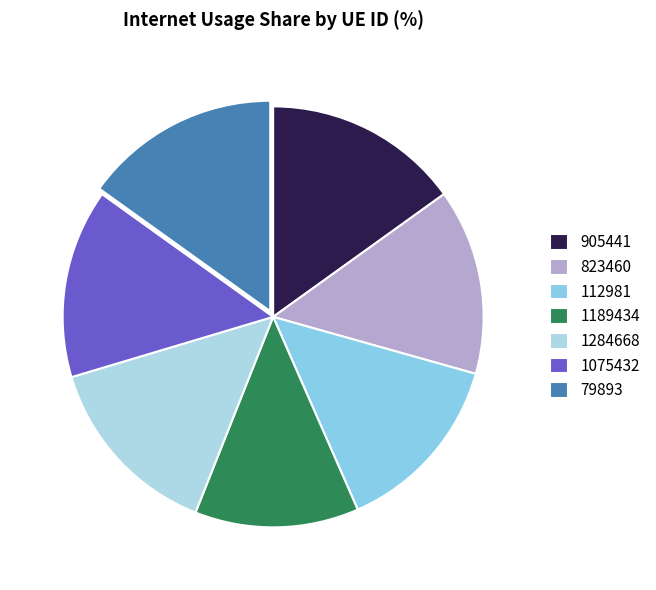

Is there a majority slice in this chart?

No